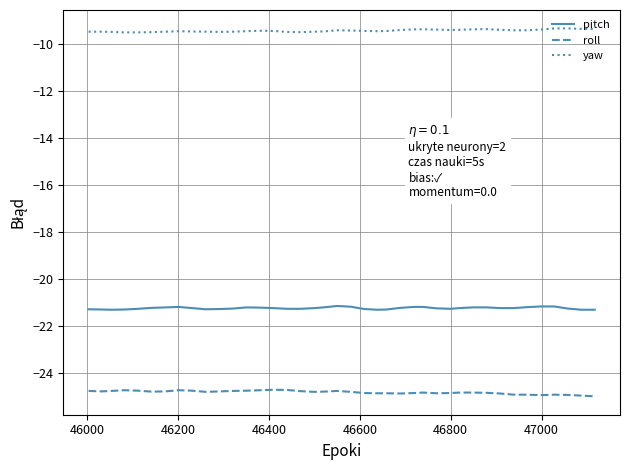

Rank the series by their average value, from highest to lowest.

yaw, pitch, roll